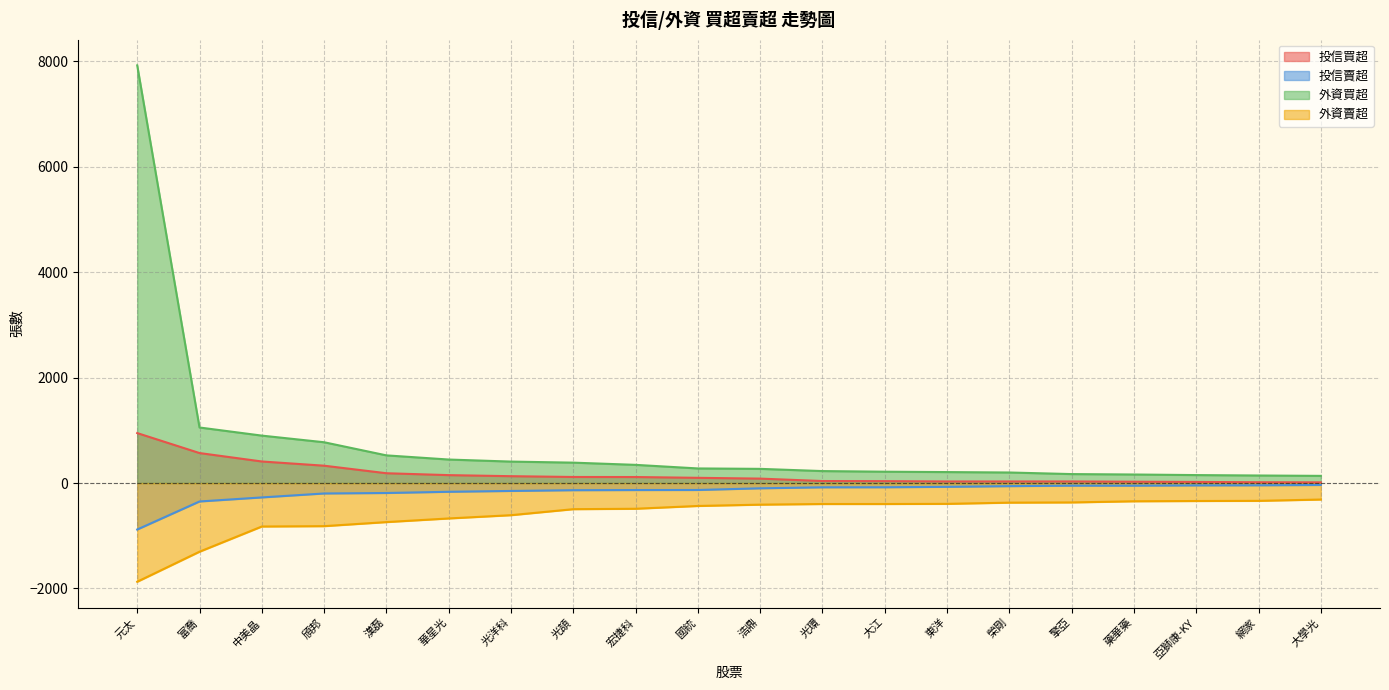

Reading left to right, list all the values displayed in this chart.

投信買超: 元太=948	富喬=569	中美晶=409	頎邦=329	漢磊=186	華星光=150	光洋科=130	光頡=115	宏捷科=114	國統=99	浩鼎=84	光環=38	大江=36	東洋=30	榮剛=30	擎亞=30	藥華藥=25	亞獅康-KY=21	網家=15	大學光=13
投信賣超: 元太=-882	富喬=-350	中美晶=-273	頎邦=-198	漢磊=-189	華星光=-166	光洋科=-150	光頡=-136	宏捷科=-133	國統=-132	浩鼎=-100	光環=-81	大江=-80	東洋=-72	榮剛=-59	擎亞=-50	藥華藥=-50	亞獅康-KY=-45	網家=-43	大學光=-37
外資買超: 元太=7925	富喬=1054	中美晶=900	頎邦=774	漢磊=525	華星光=446	光洋科=407	光頡=387	宏捷科=345	國統=277	浩鼎=269	光環=227	大江=215	東洋=208	榮剛=200	擎亞=170	藥華藥=162	亞獅康-KY=151	網家=143	大學光=136
外資賣超: 元太=-1873	富喬=-1303	中美晶=-825	頎邦=-818	漢磊=-741	華星光=-672	光洋科=-610	光頡=-496	宏捷科=-488	國統=-435	浩鼎=-410	光環=-398	大江=-398	東洋=-395	榮剛=-372	擎亞=-368	藥華藥=-346	亞獅康-KY=-341	網家=-338	大學光=-313